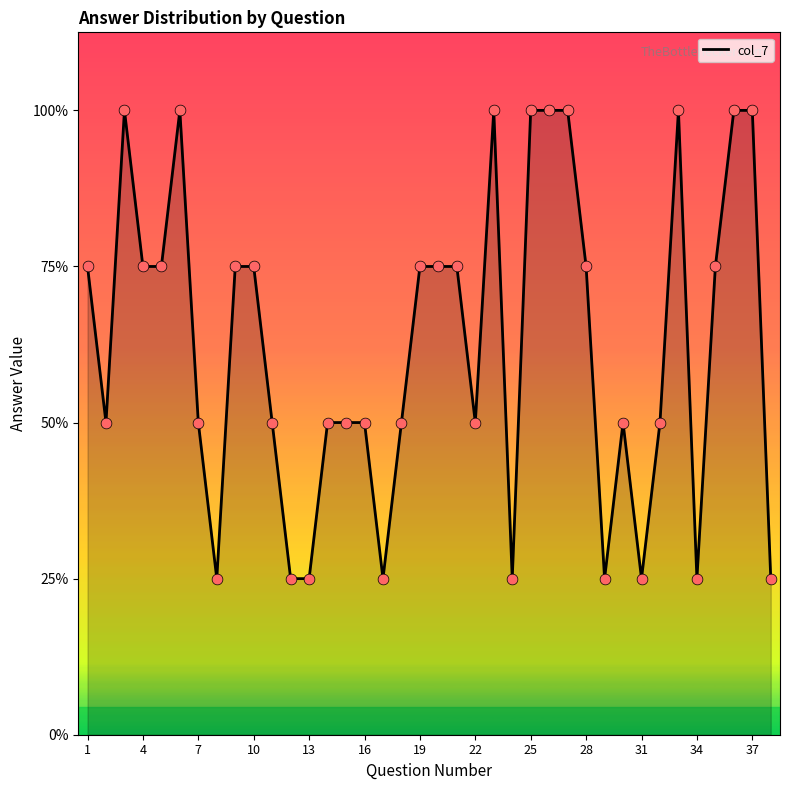

Does the chart have visible grid lines?

No